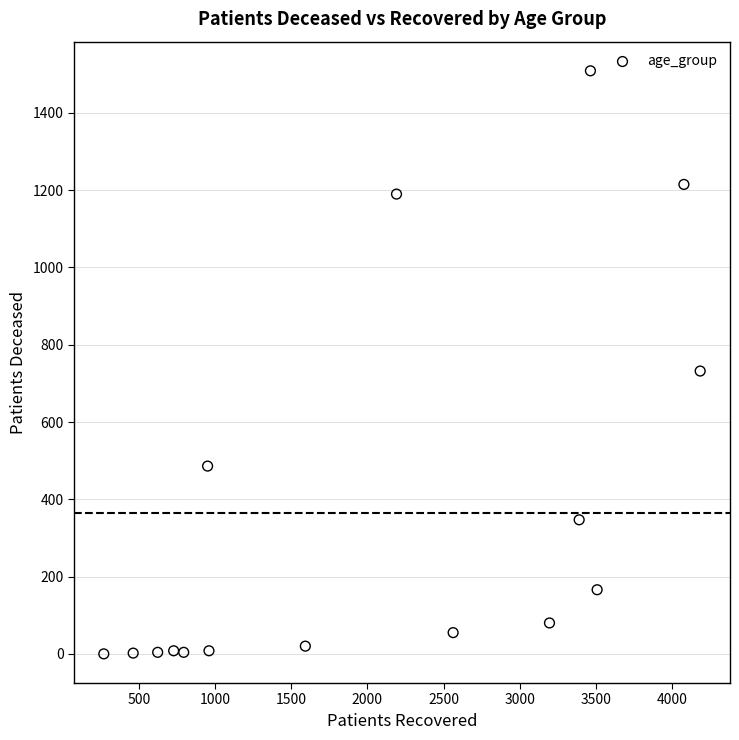

What Y value in the scatter plot is closest to 754?

732